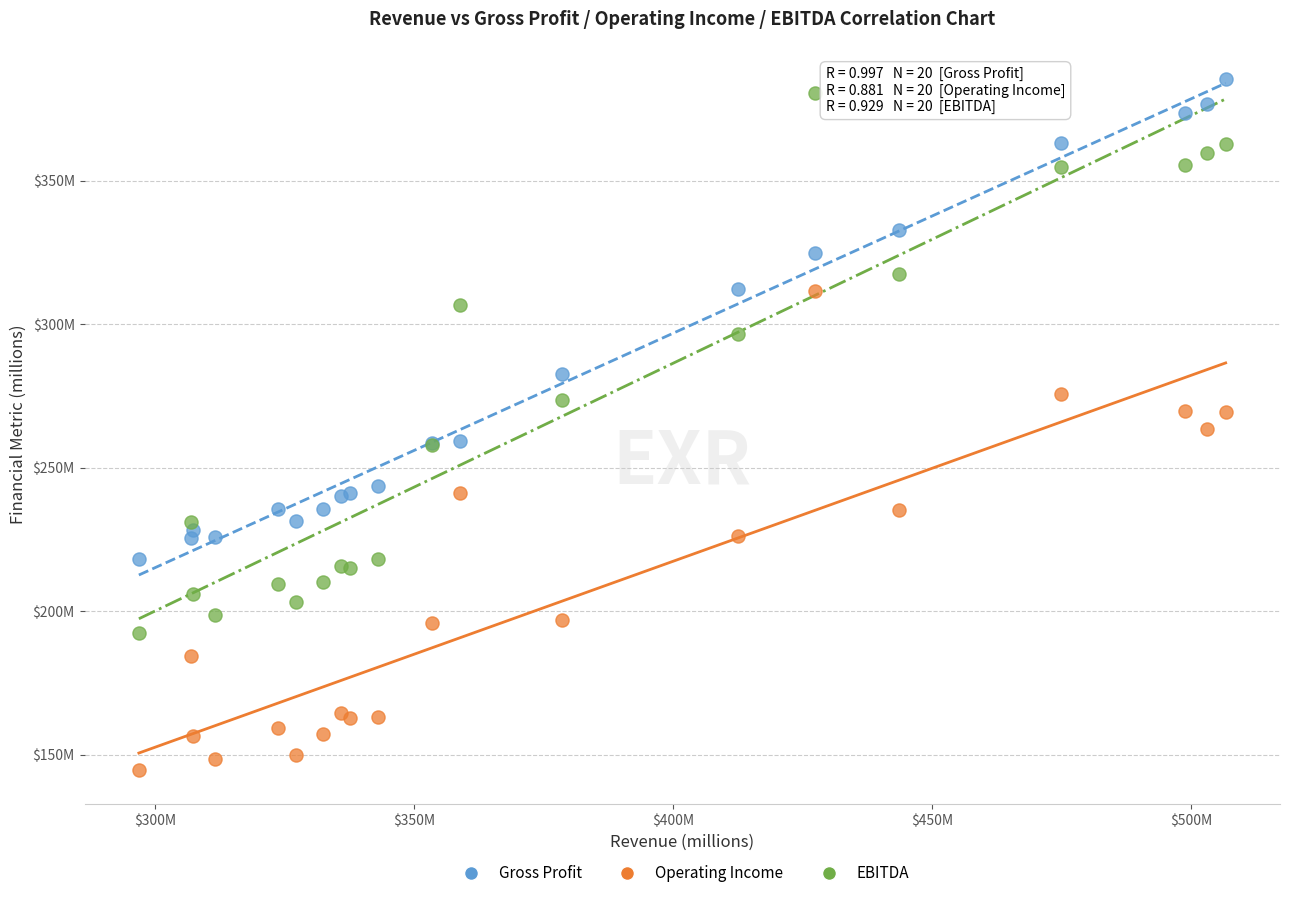

What are all the series names shown in the legend?

Gross Profit, Operating Income, EBITDA